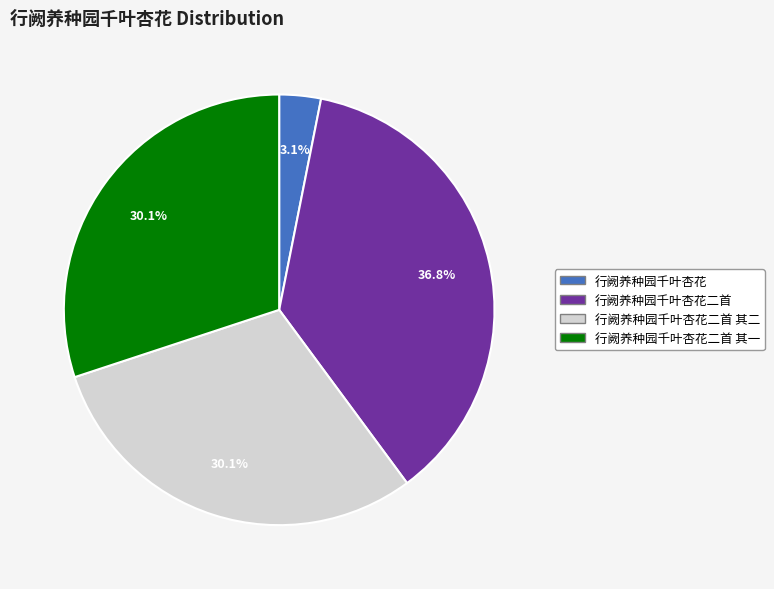

Is it true that 行阙养种园千叶杏花 is 3% of the pie?

True